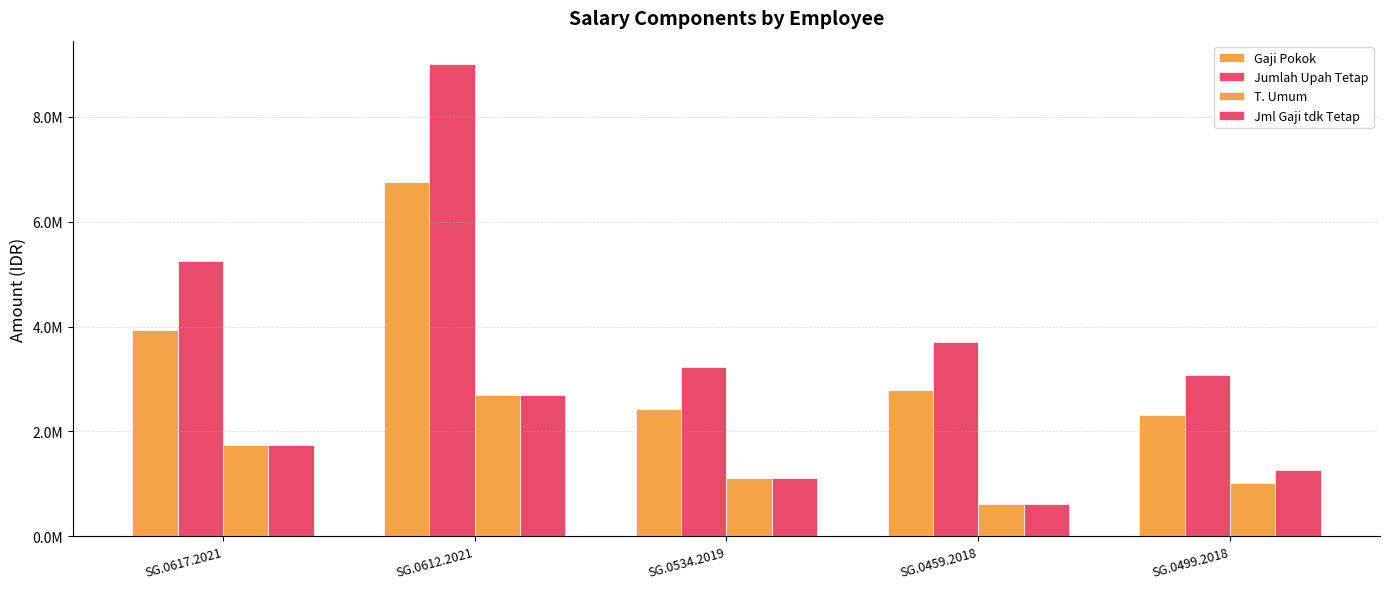

Does the chart contain any negative values?

No